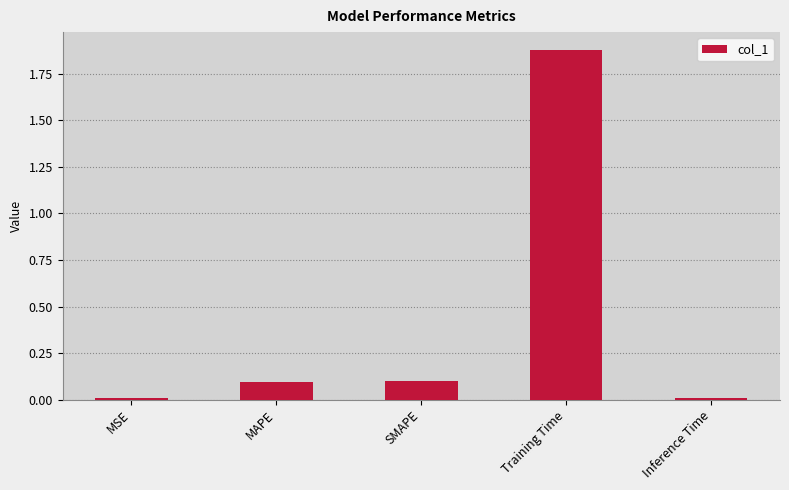

Does the chart contain stacked bars?

No